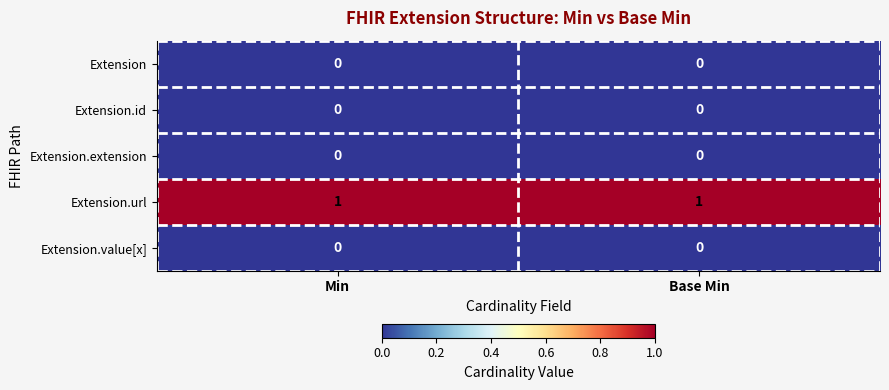

Reading right to left, transcribe all the data shown in this chart.

Extension: 0	0
Extension.id: 0	0
Extension.extension: 0	0
Extension.url: 1	1
Extension.value[x]: 0	0